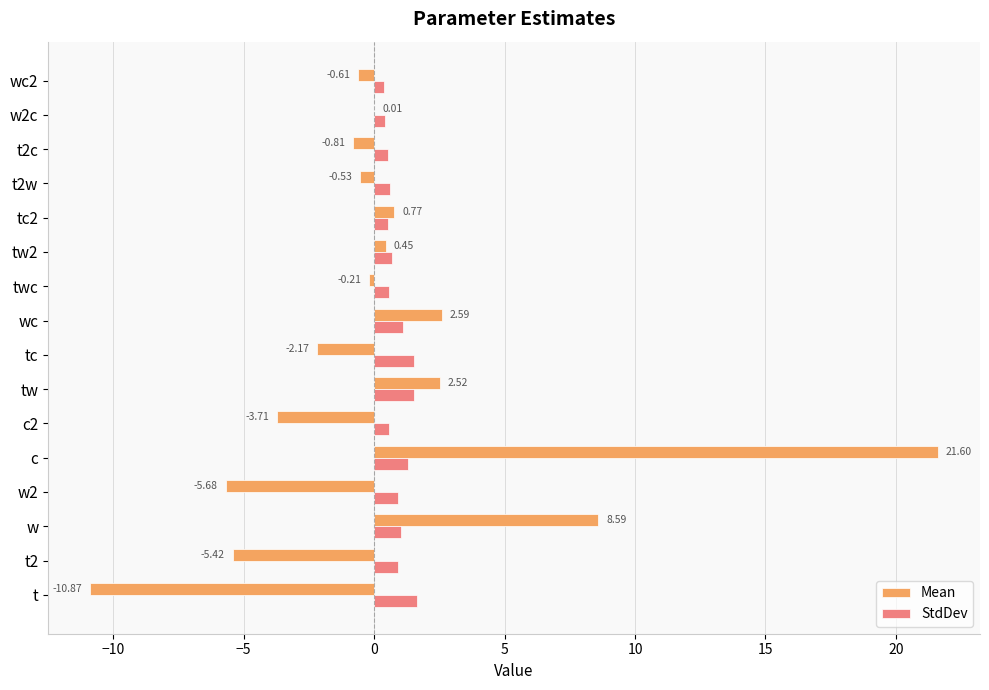

Which series changed the most between c and t2c?

Mean